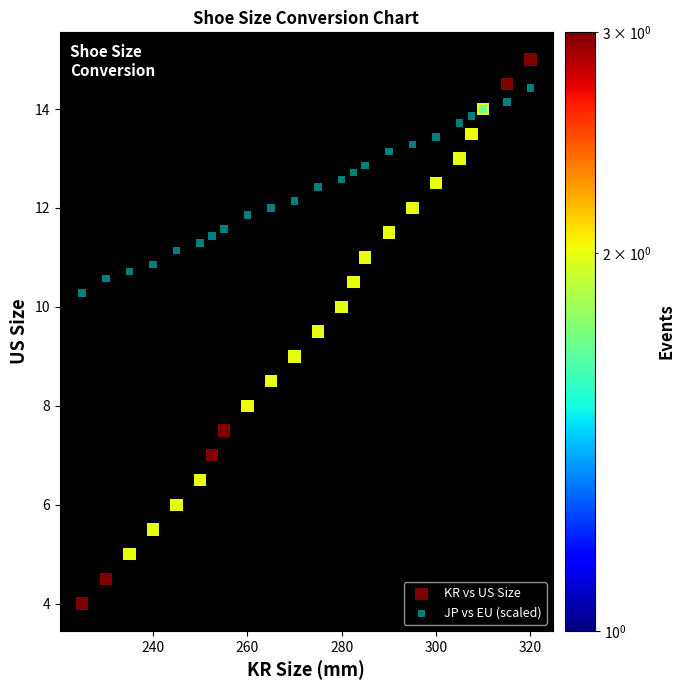

Which series contains the highest Y value?

KR vs US Size